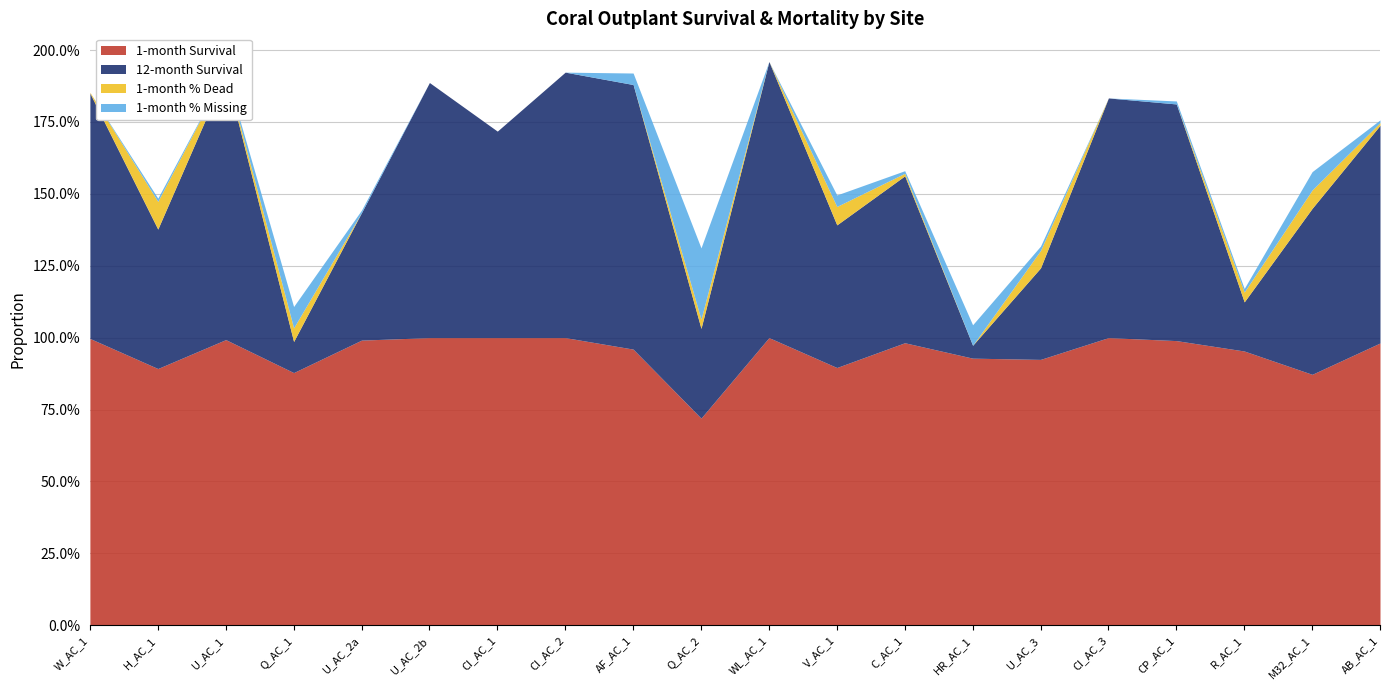

Which series has the widest spread of values?

12-month Survival